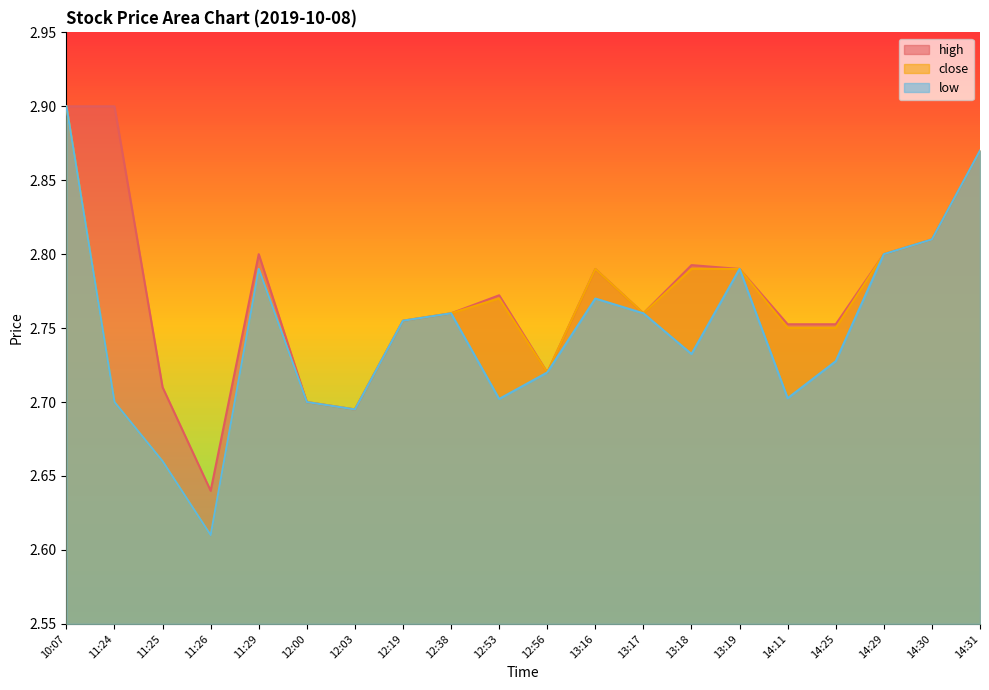

Which category has the highest value in the low series?

10:07